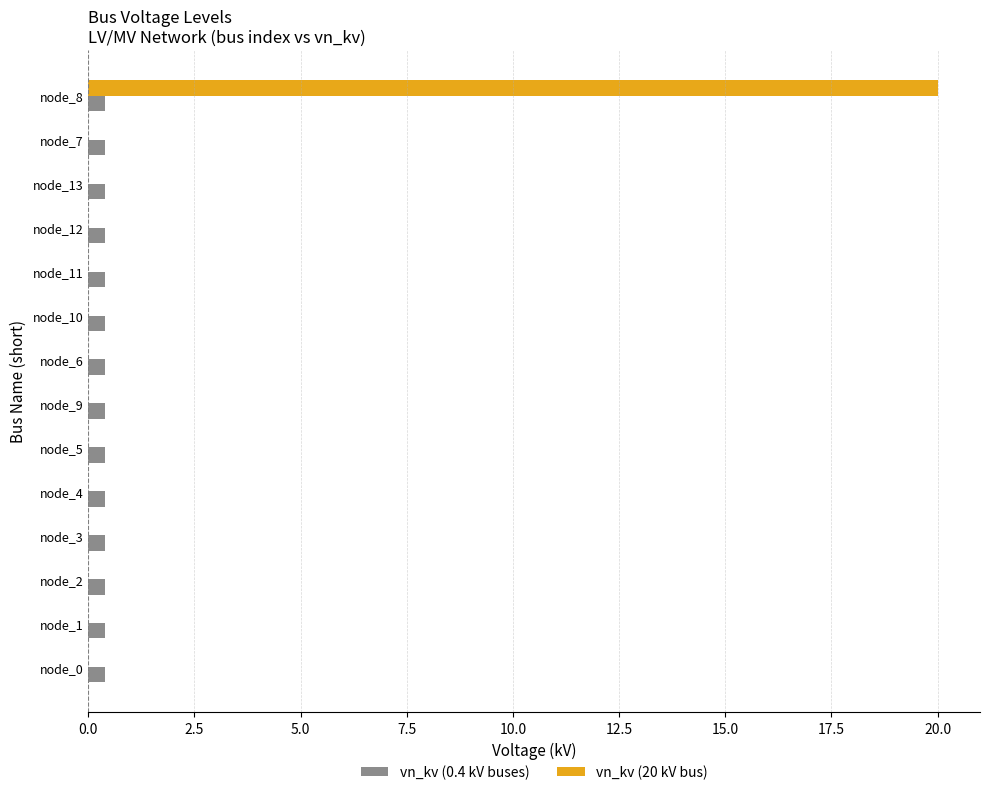

At which category is the sum across all series the highest?

node_8